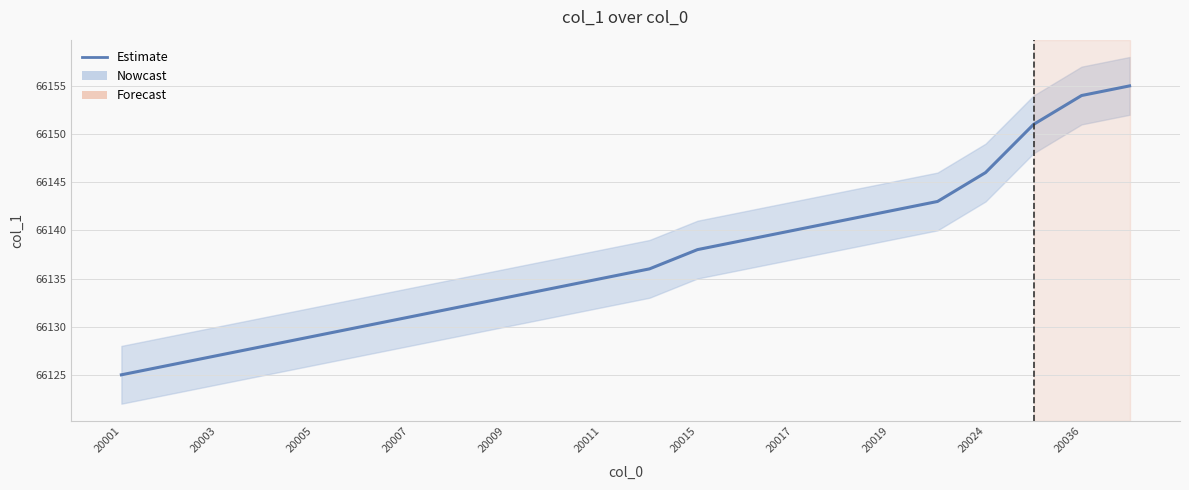

How many data points does each series have?

22